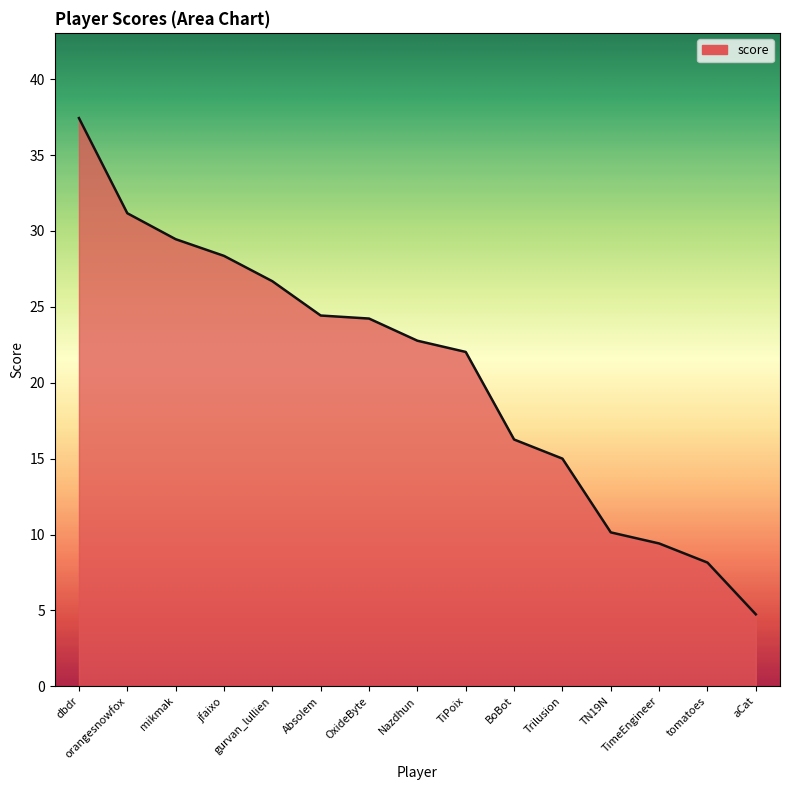

The chart shows a value of 22.0 at TiPoix. True or false?

True